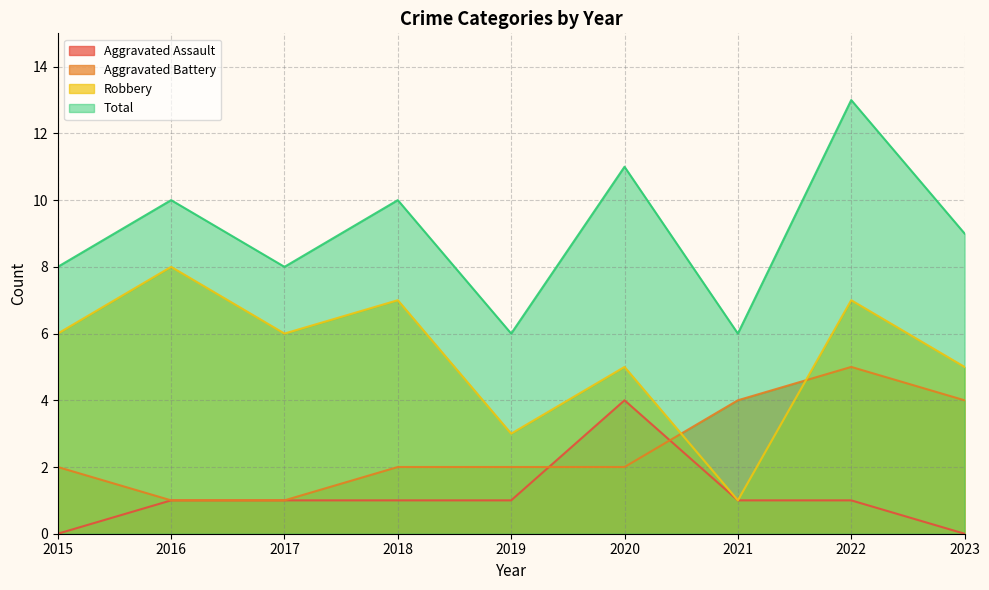

What is the spread (max minus min) of values at 2019?

5